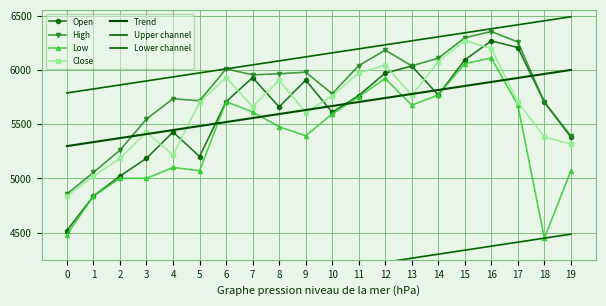

What is the value of the Open point at the 13th from the left?

5974.0